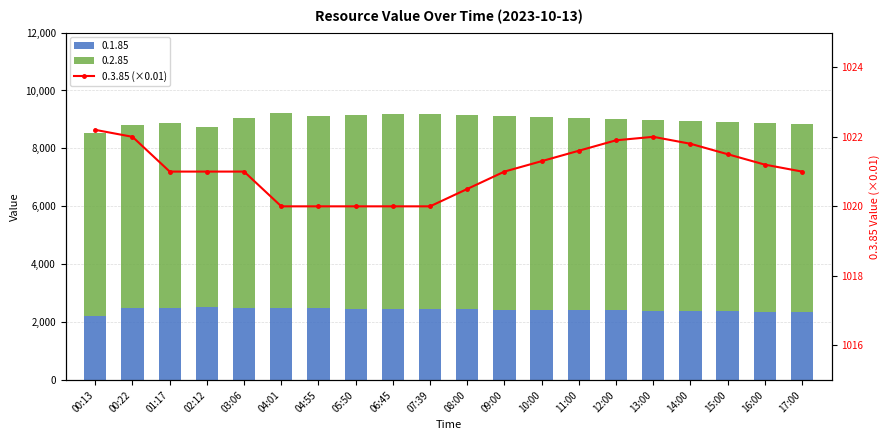

What is the ratio of the value at 16:00 to the value at 10:00?

1.0